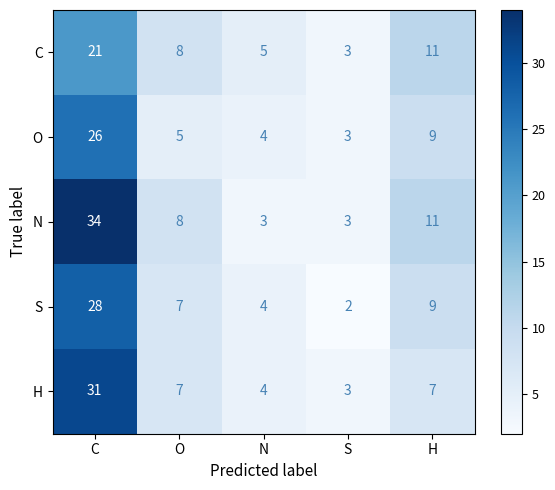

Which category has the highest value across all series?

C